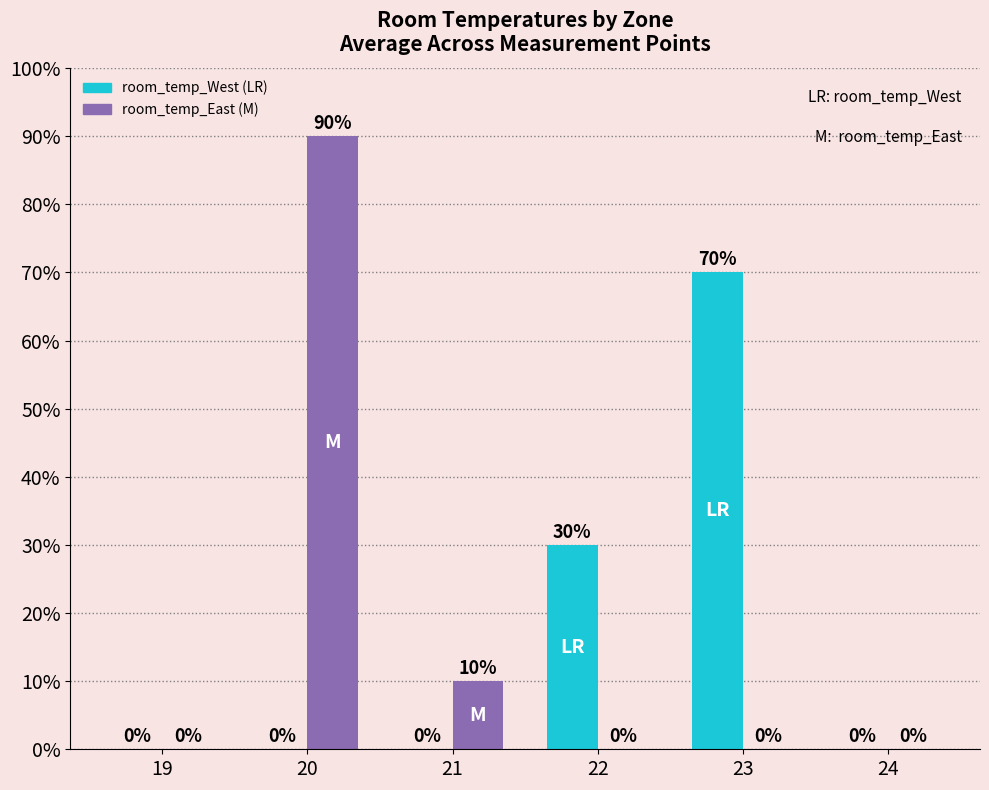

Count the room_temp_West (LR) values in the range 0 to 30.

5